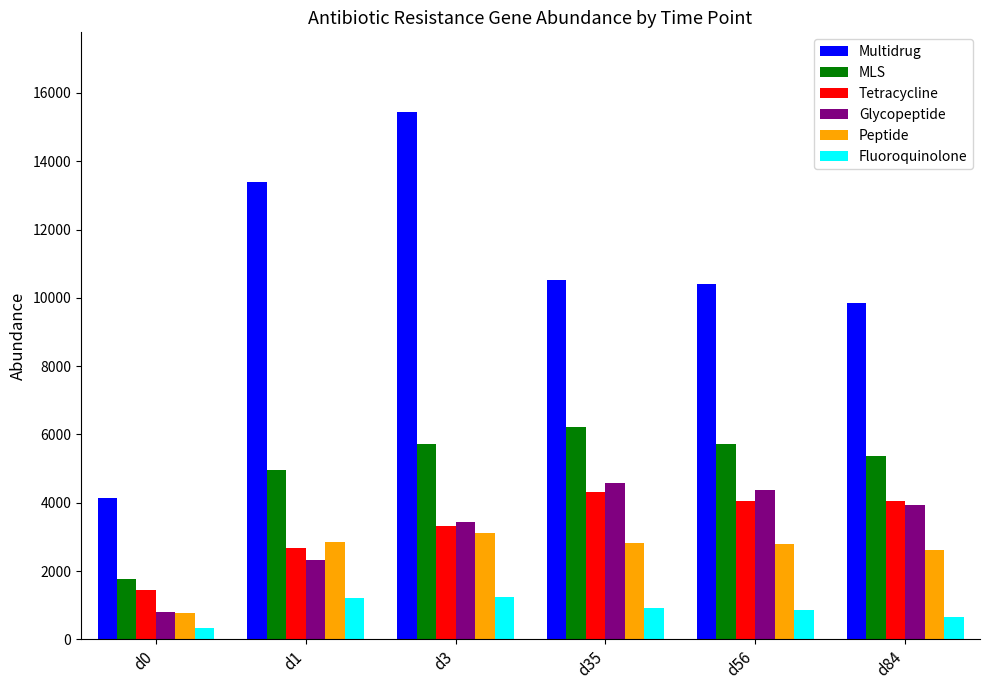

Is it true that Glycopeptide equals 4384.4 at d56?

True